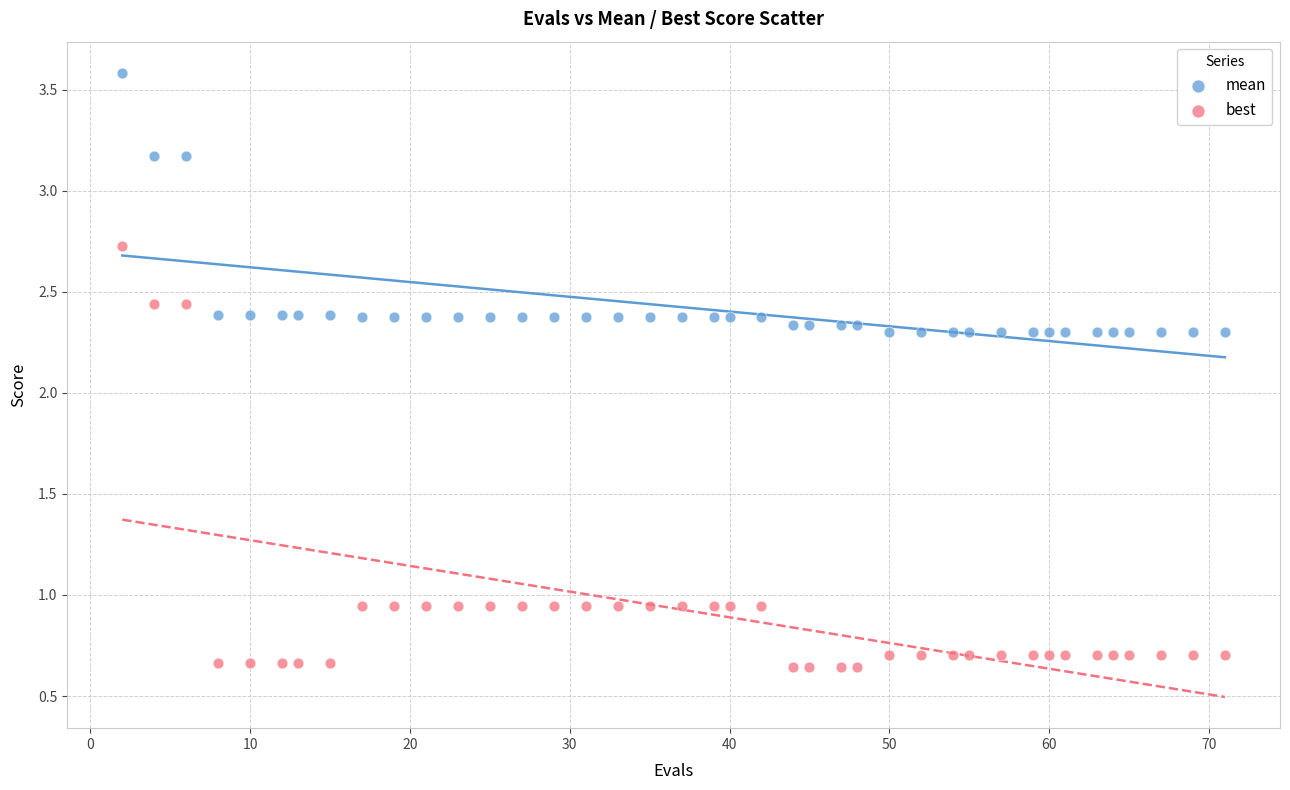

Which series reaches the minimum Y coordinate?

best